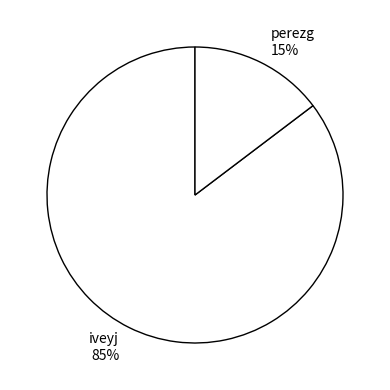

Which category has the biggest portion of the pie?

iveyj